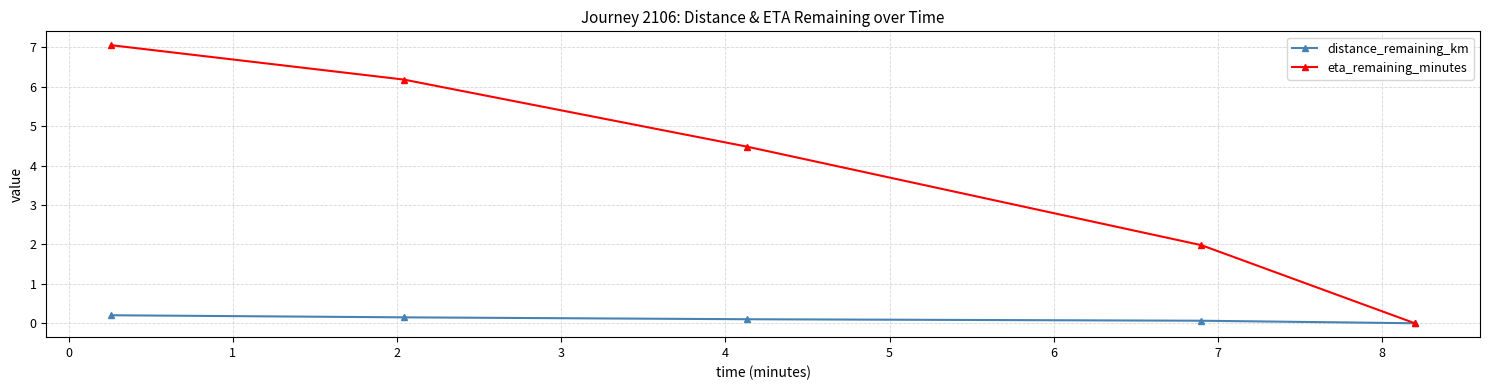

What is the sum of all distance_remaining_km values?

0.5